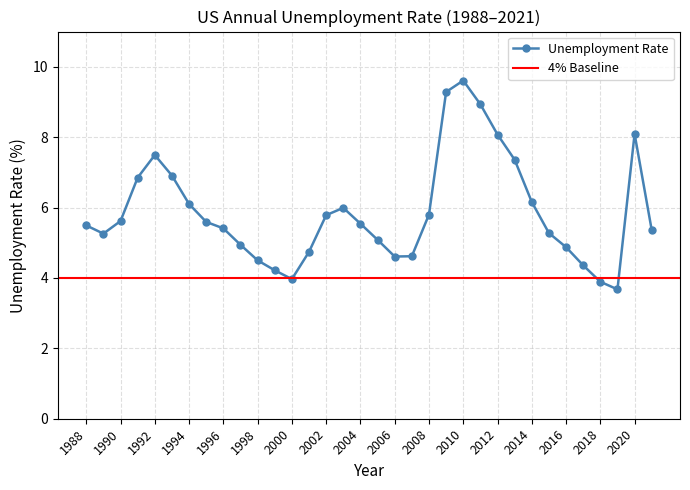

Between 2020 and 1997, which is larger?

2020